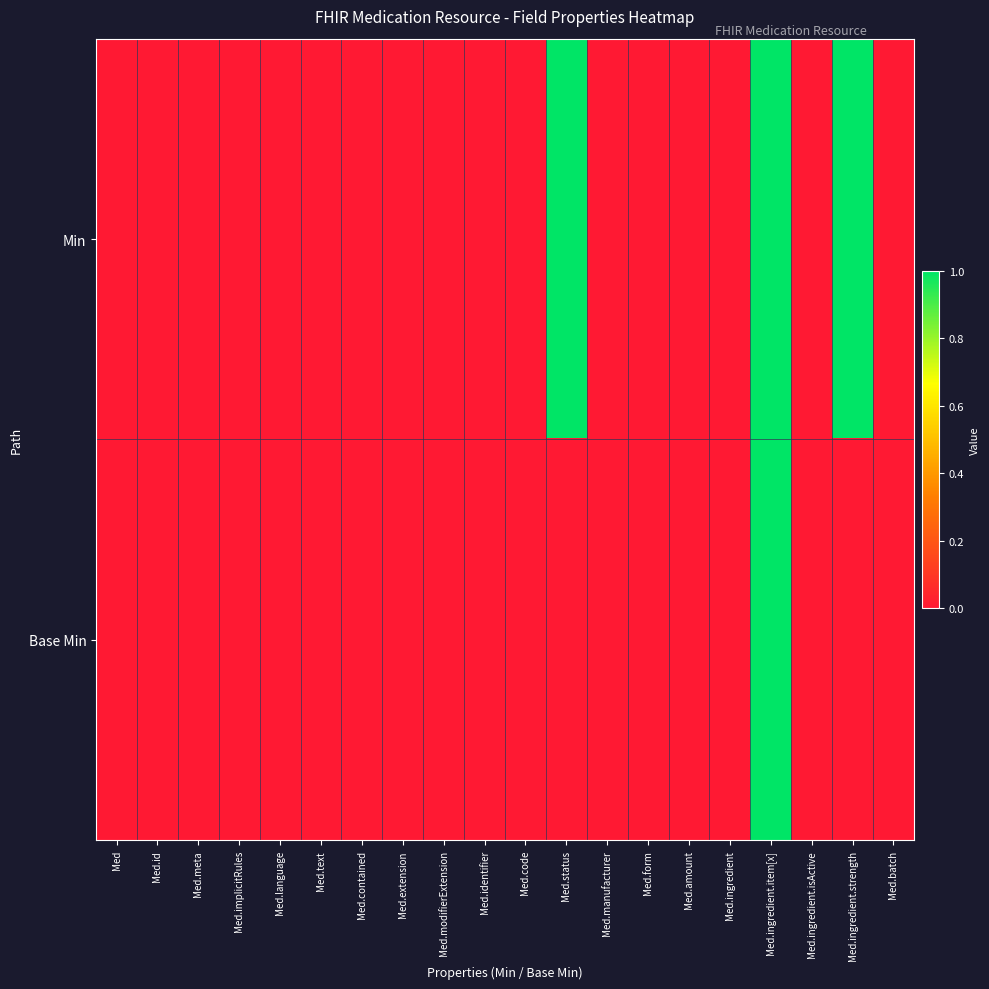

List the series in order of their peak value, lowest first.

Min, Base Min